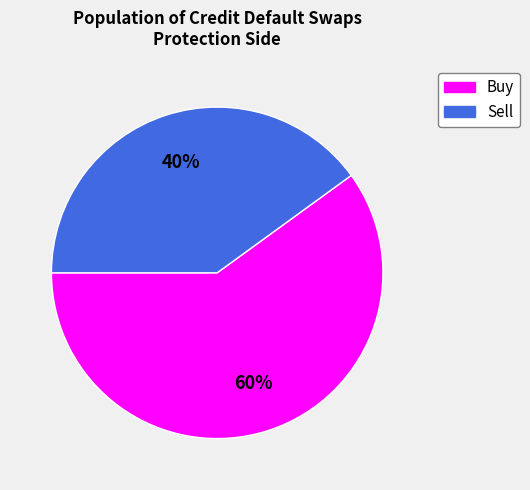

Is it true that Buy is 65% of the pie?

False